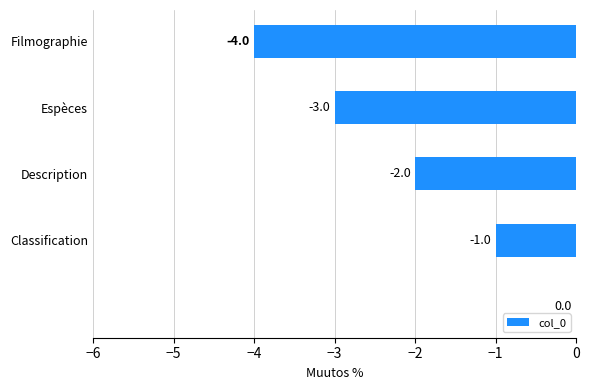

How many values are between -3 and -1?

3